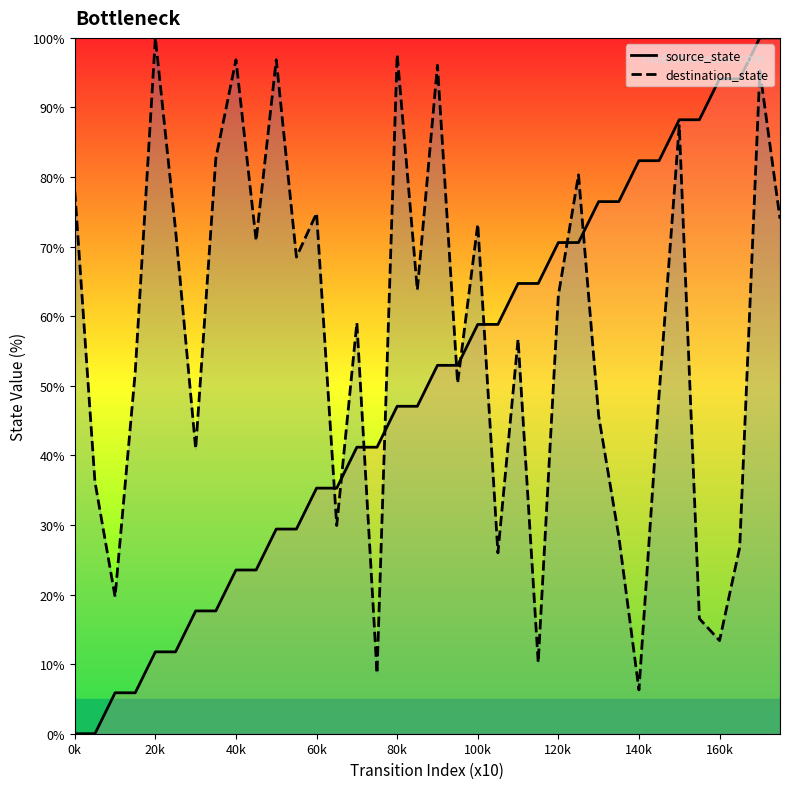

Which series reaches the maximum Y coordinate?

source_state